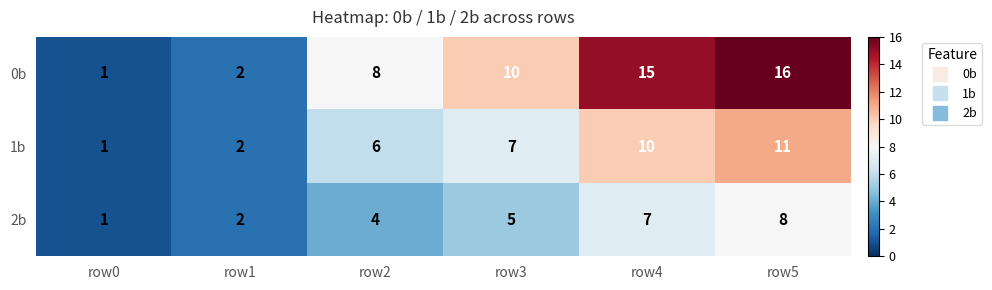

The 2b series shows 6 at row2. True or false?

False